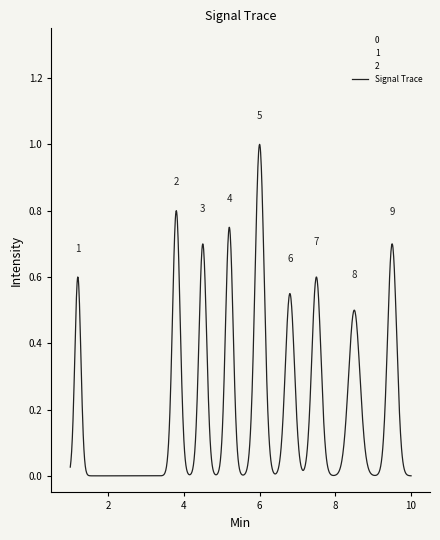

List the labels in order of 0 value, smallest first.

2, 3, 4, 5, 6, 7, 8, 9, 10, 1